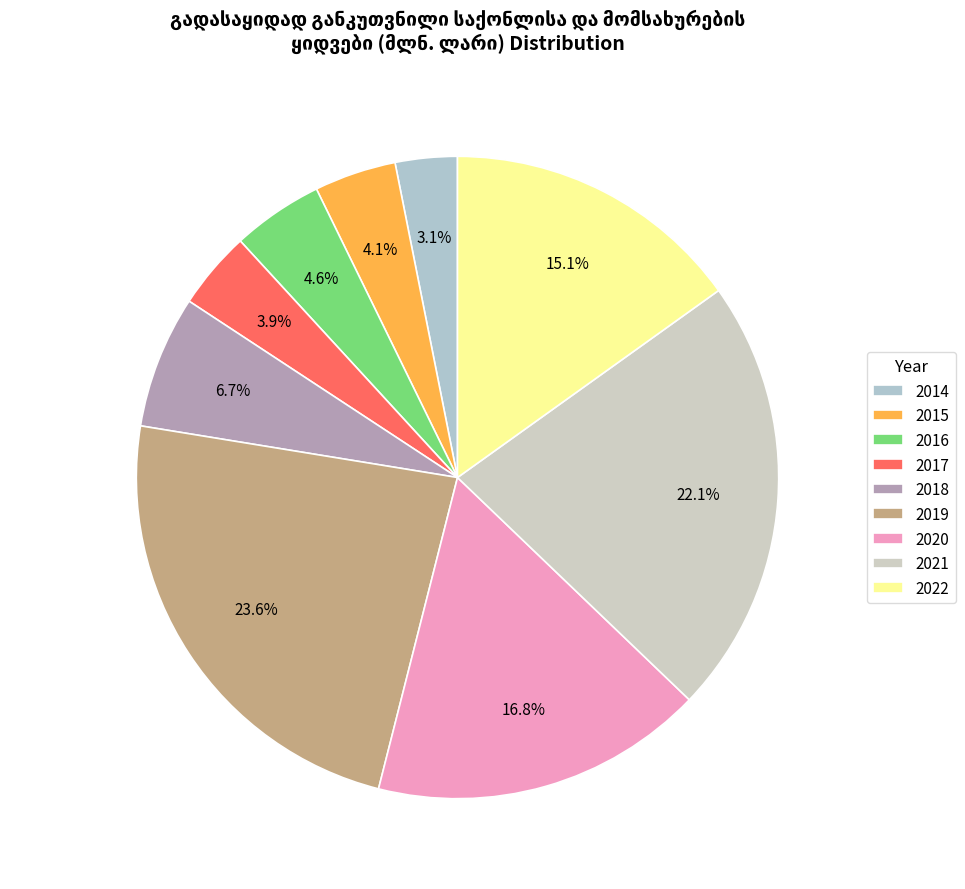

Does 2020 represent more than half of the total?

No